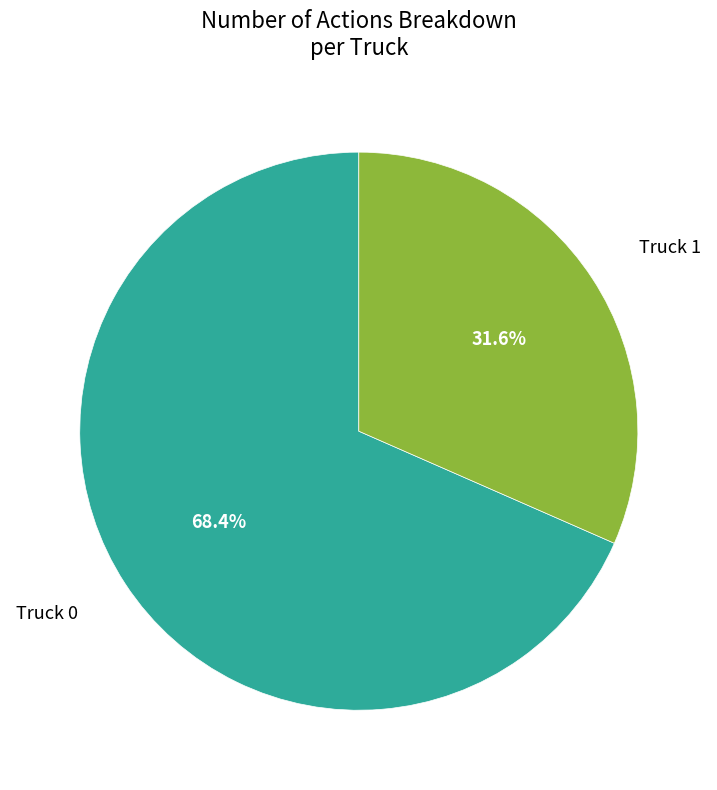

Does any single category account for the majority?

Yes